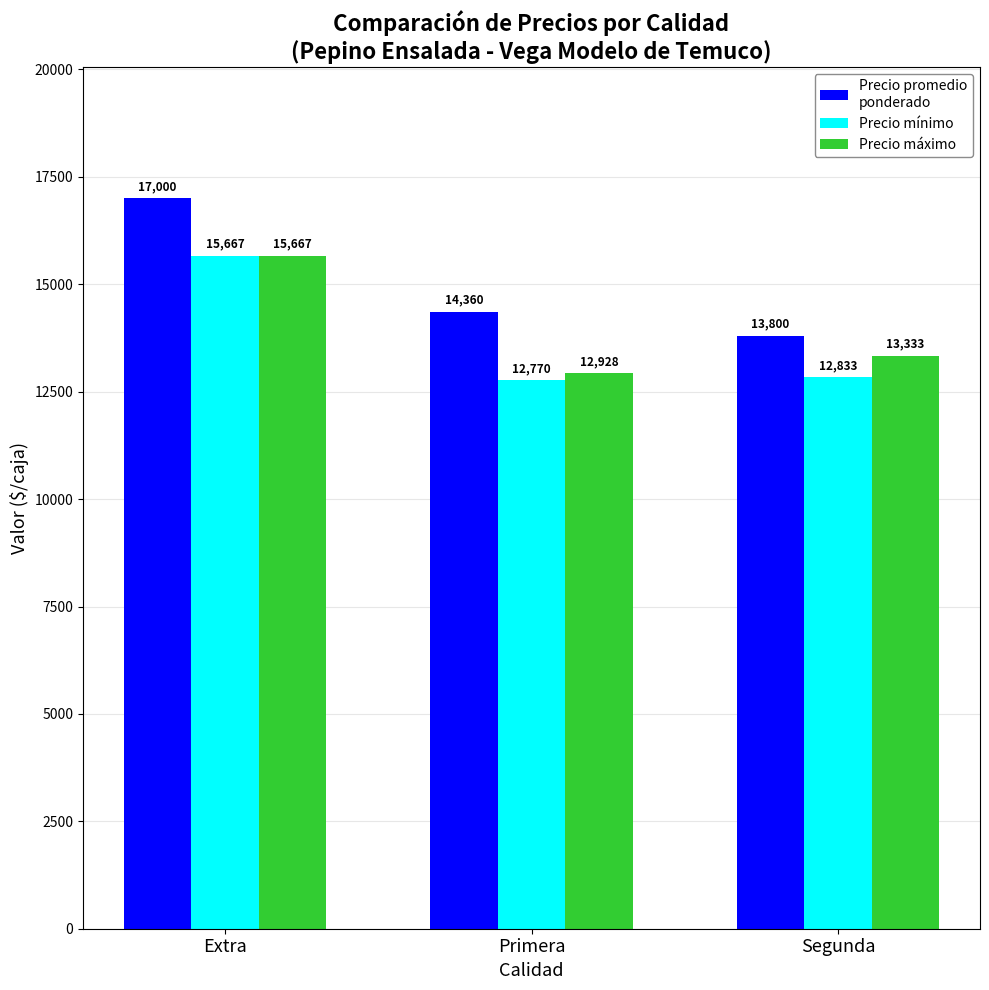

What is the spread (max minus min) of values at Segunda?

967